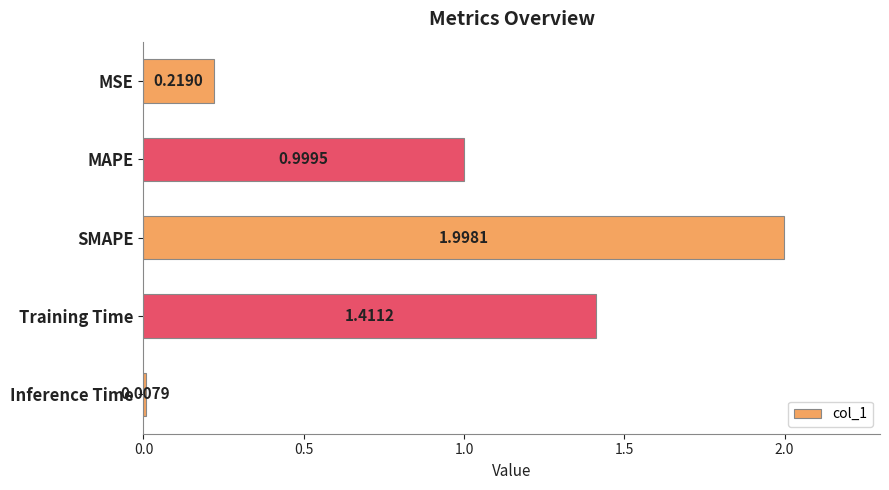

Count the number of categories in the chart.

5